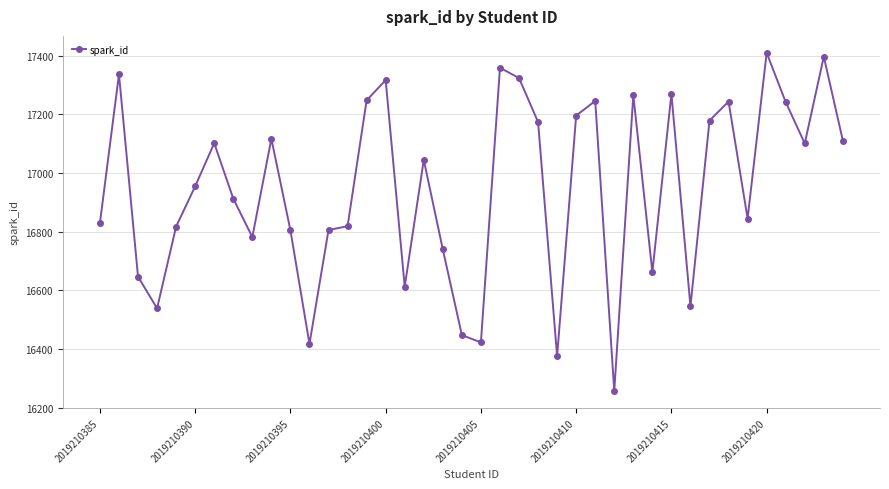

What is the value of the 10th point from the left?

17117